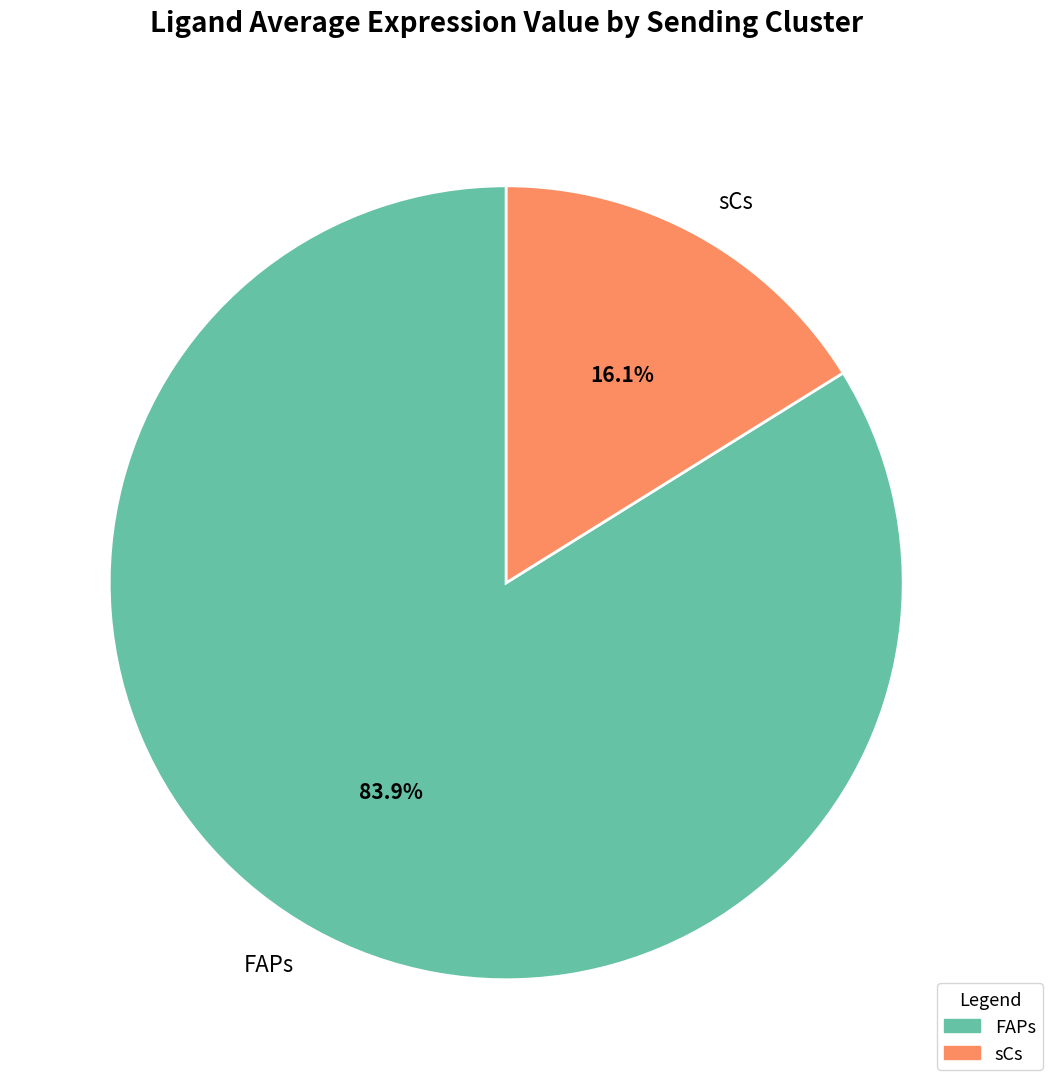

True or false: FAPs accounts for 84% of the total.

True